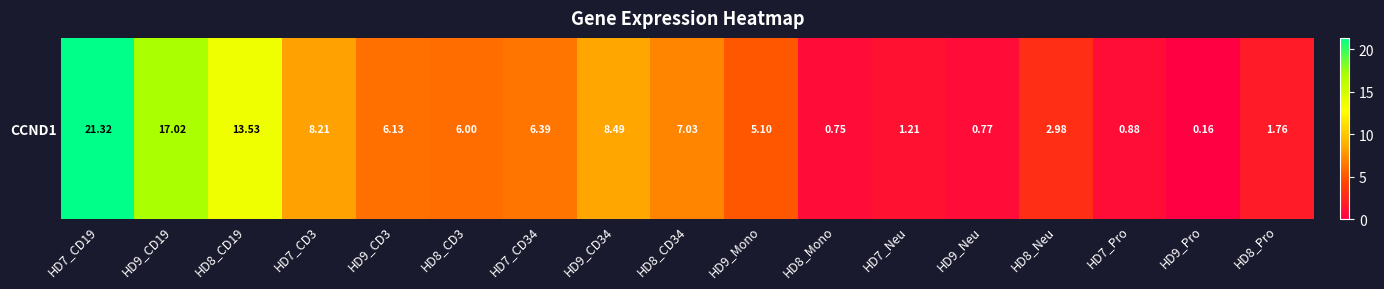

At which category does the chart reach its peak across all series?

HD7_CD19